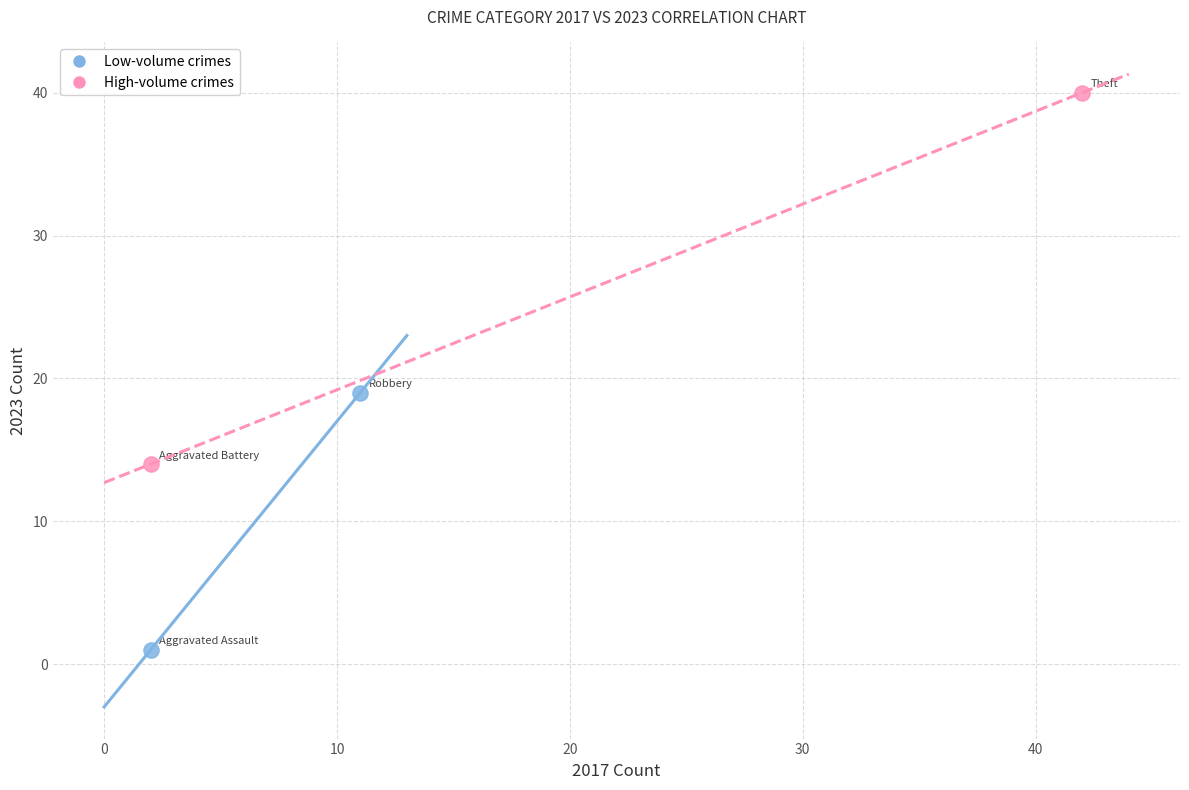

What are all the series names shown in the legend?

Low-volume crimes, High-volume crimes